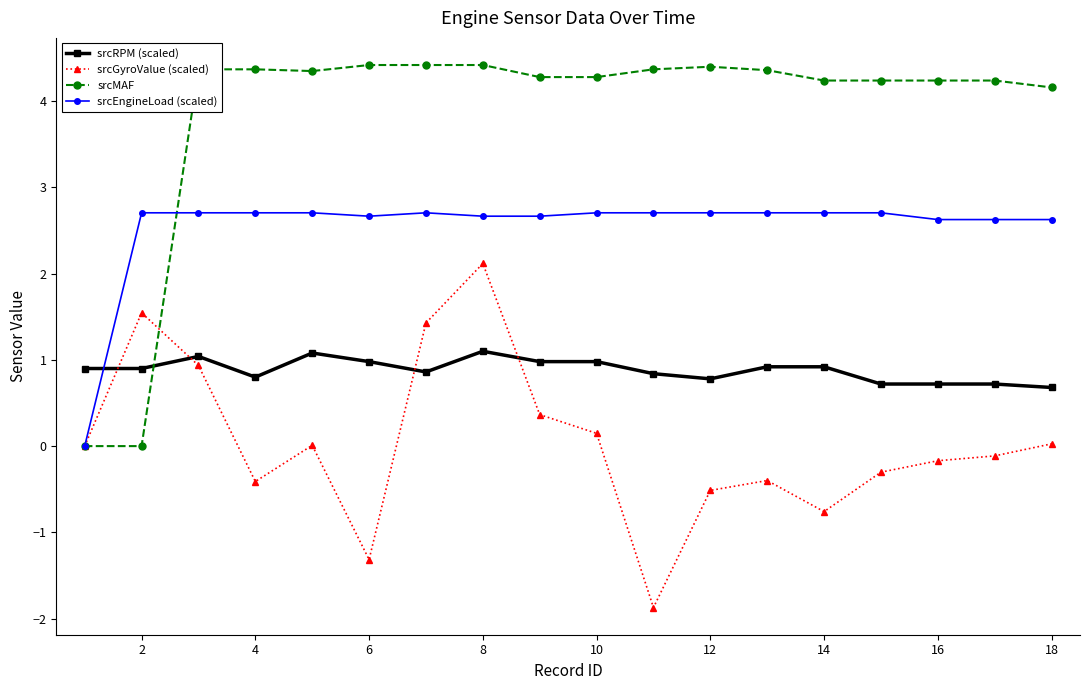

List the series in order of their peak value, highest first.

srcMAF, srcEngineLoad (scaled), srcGyroValue (scaled), srcRPM (scaled)